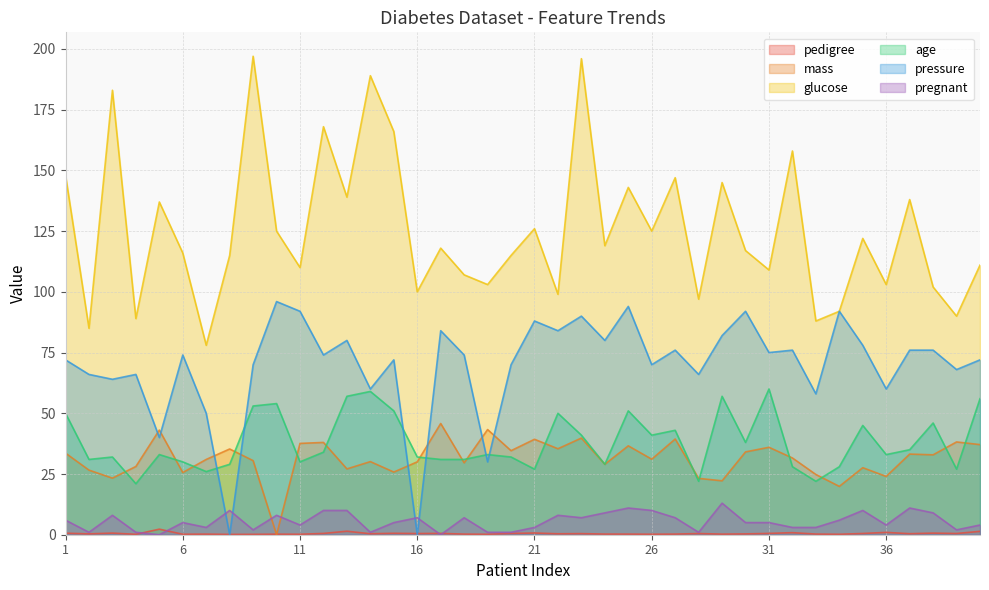

The pregnant series shows 3.0 at 21. True or false?

True